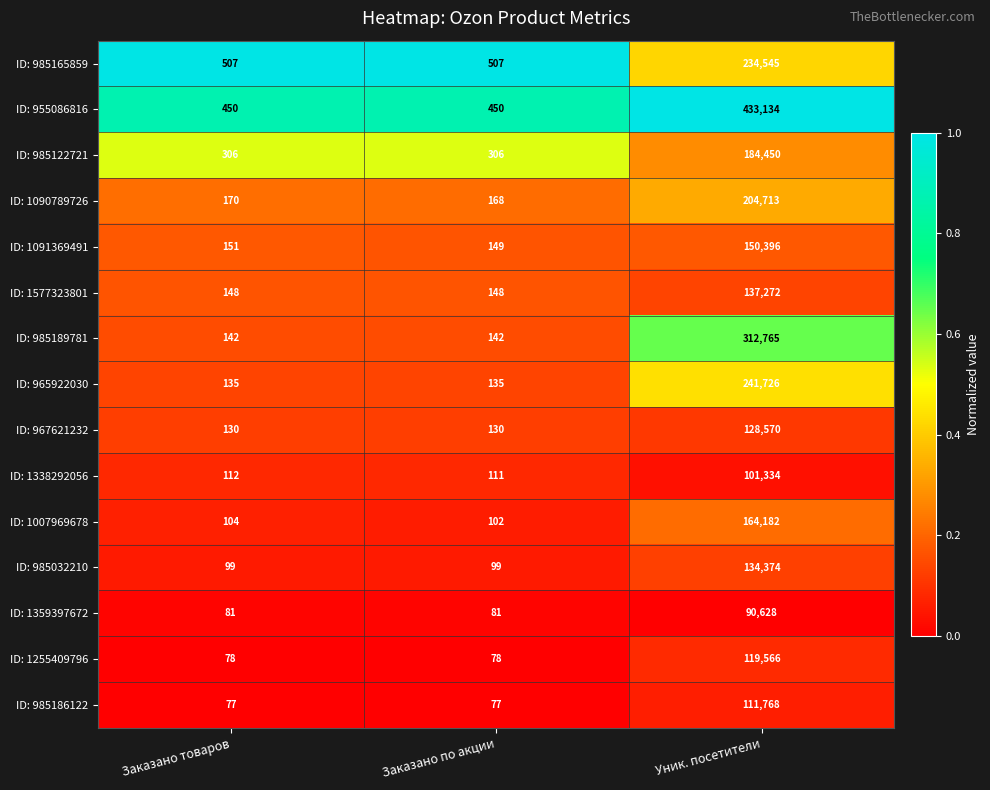

How many ID: 965922030 values are between 135 and 241726?

3